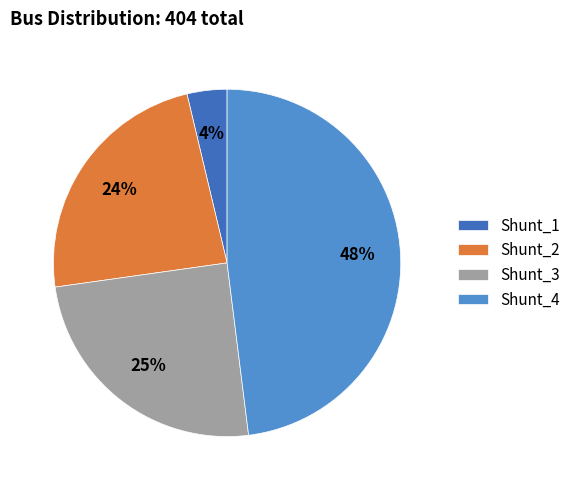

Do Shunt_1 and Shunt_3 together represent more than half of the pie?

No